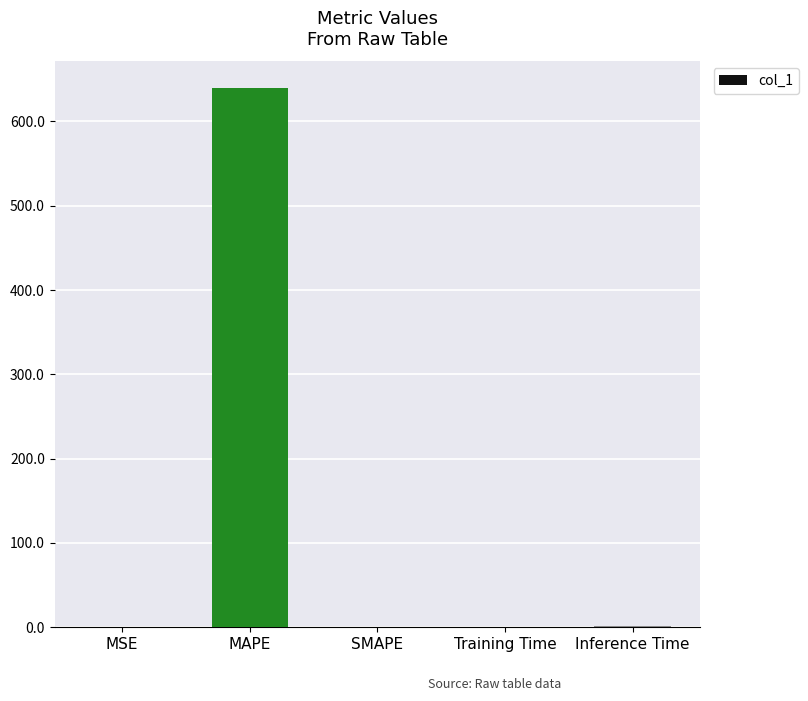

What is the change in value from Training Time to Inference Time?

+0.9